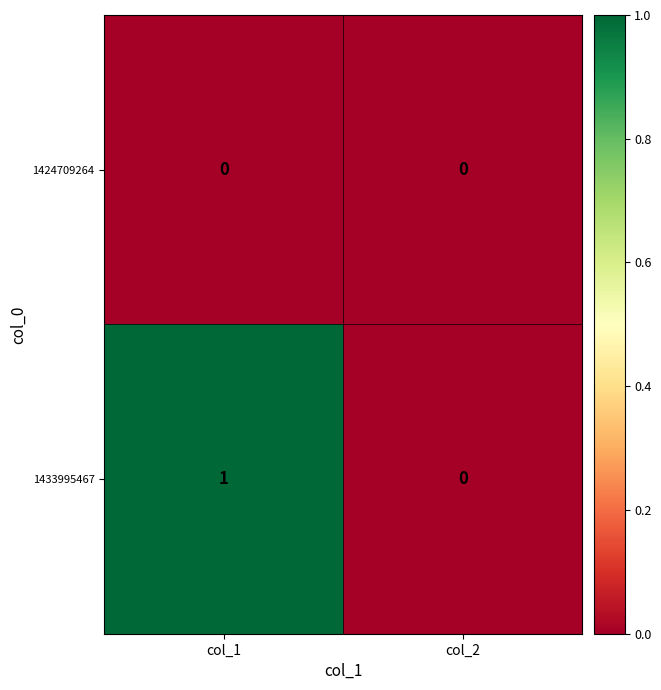

Count the number of categories in the chart.

2